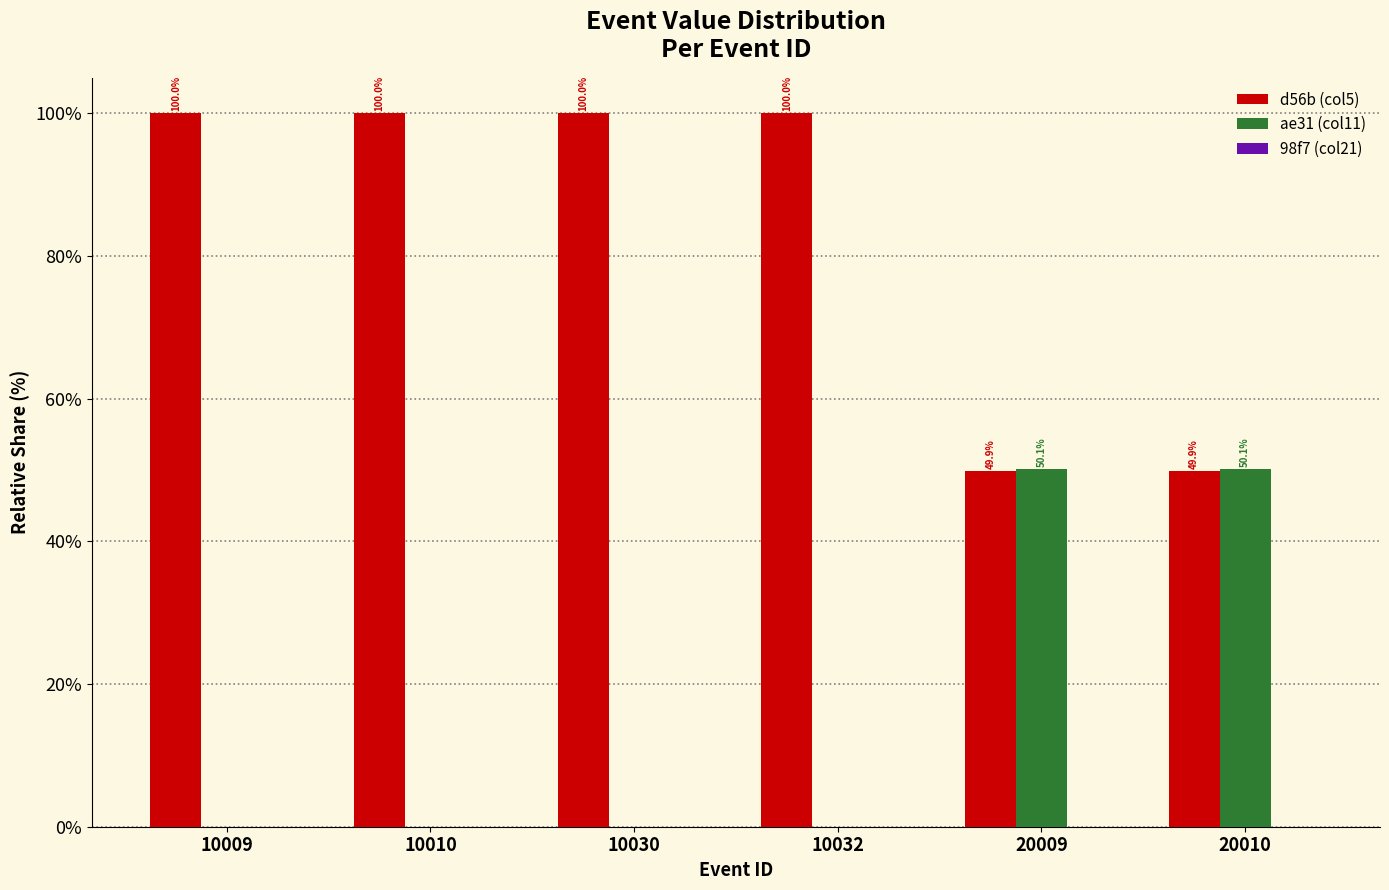

Are the bars grouped side by side (vs. stacked)?

Yes